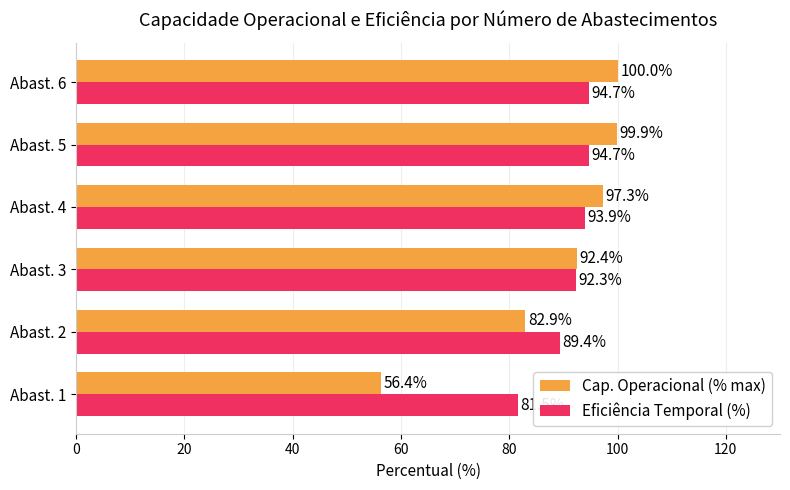

What are all the series names shown in the legend?

Cap. Operacional (% max), Eficiência Temporal (%)